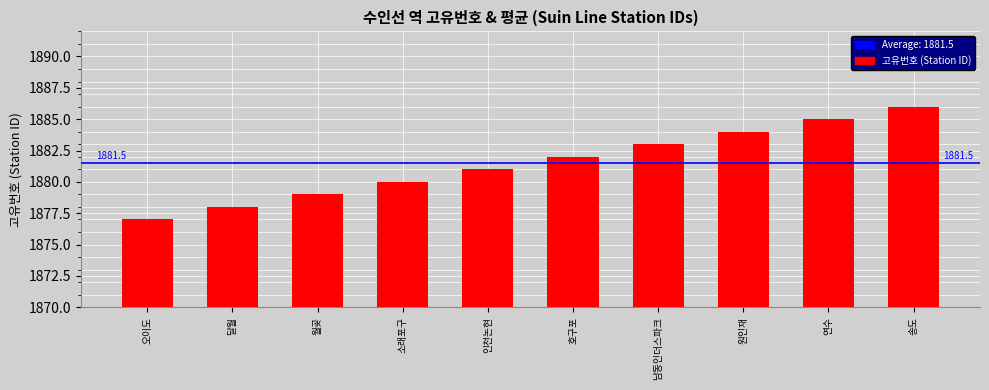

Which label corresponds to the smallest value in the chart?

오이도